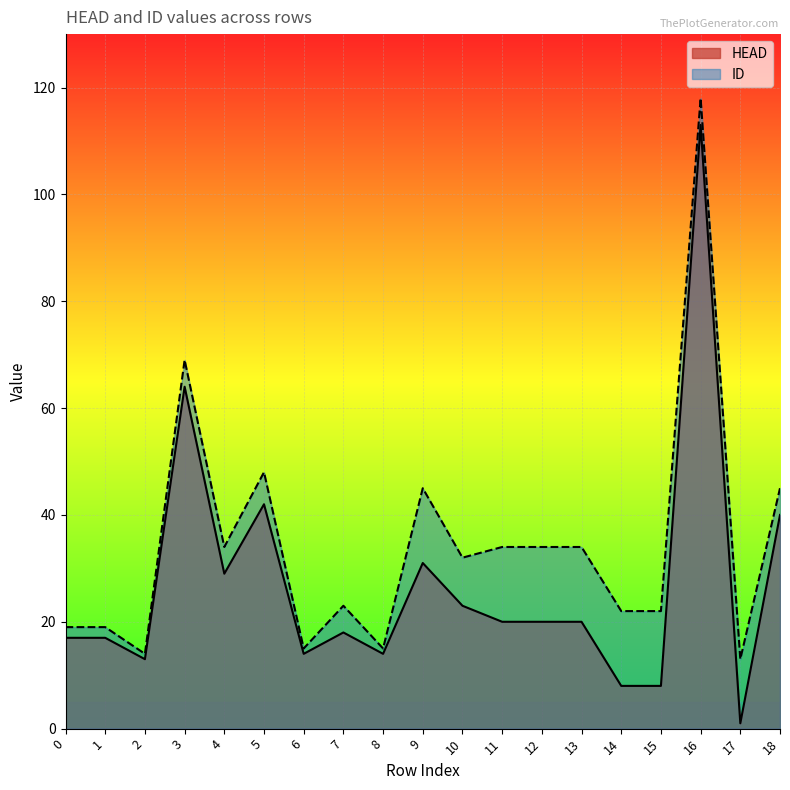

Which has a higher value, 17 or 11?

11